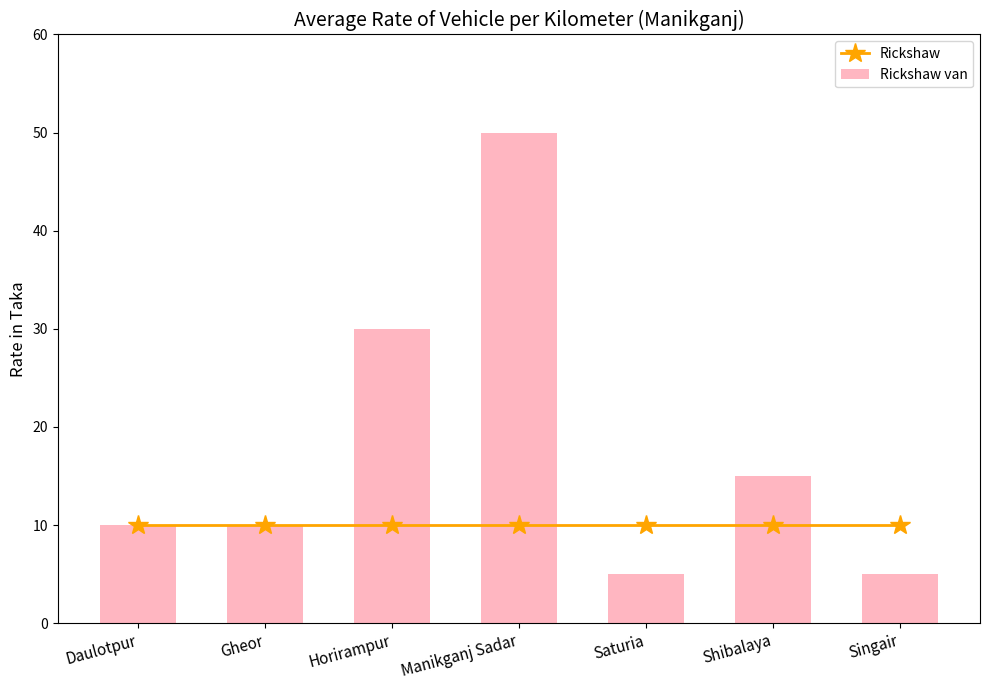

Is the value of Rickshaw at Singair greater than the value of Rickshaw van at Saturia?

Yes